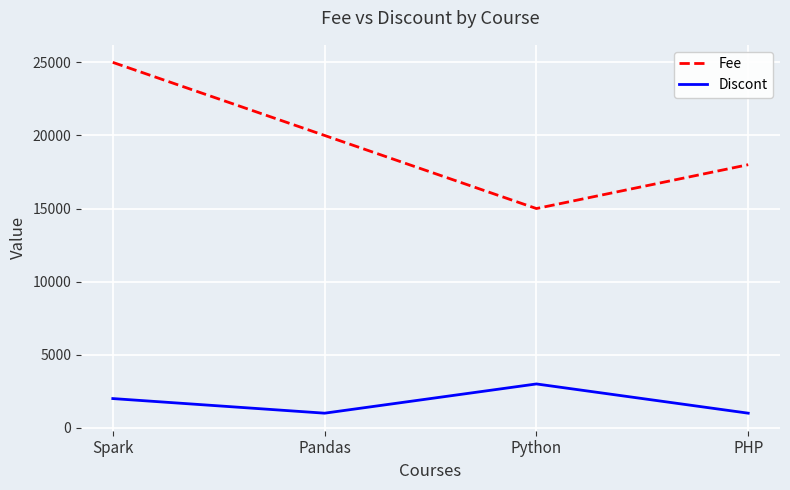

Which series has the largest total across all categories?

Fee